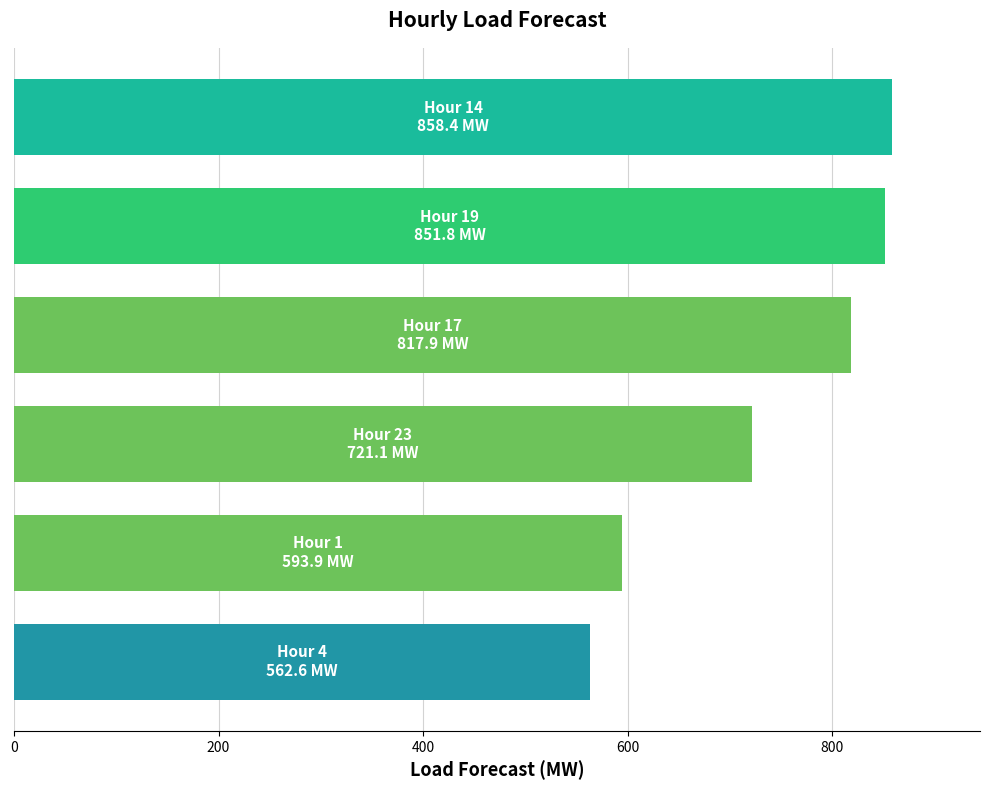

What is the difference between the maximum and minimum values?

295.8